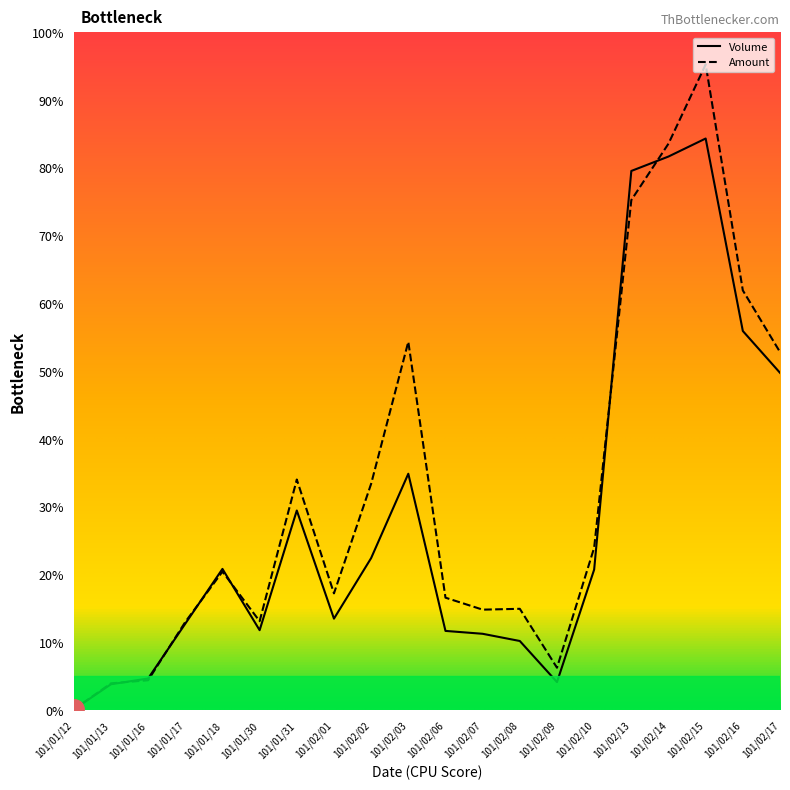

True or false: Amount and Volume intersect in this chart.

True